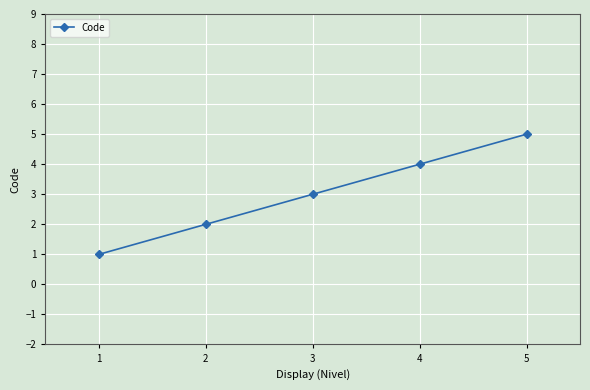

True or false: the data shows 1 at 1.

True